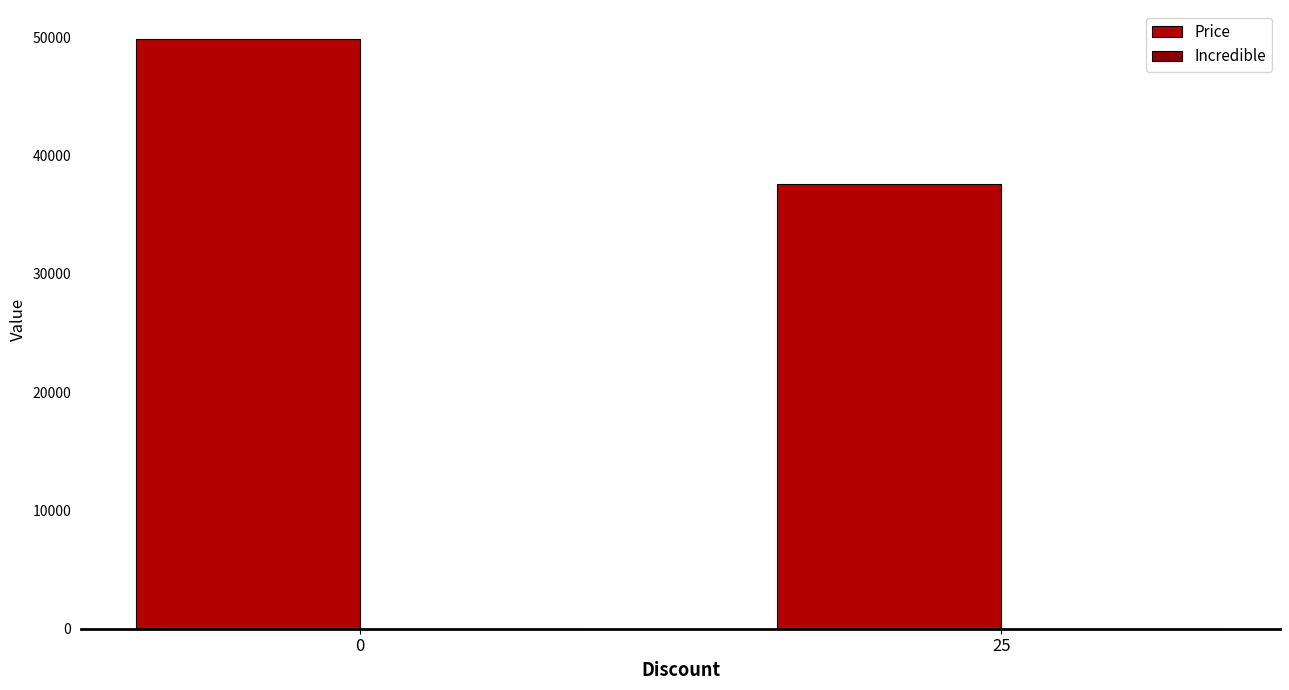

True or false: the data shows 49800 at 0.

True